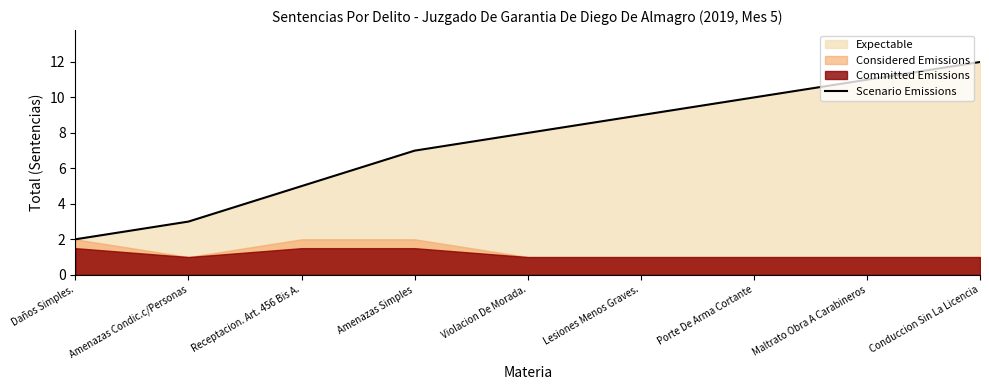

The chart shows a value of 7 at Amenazas Simples. True or false?

True